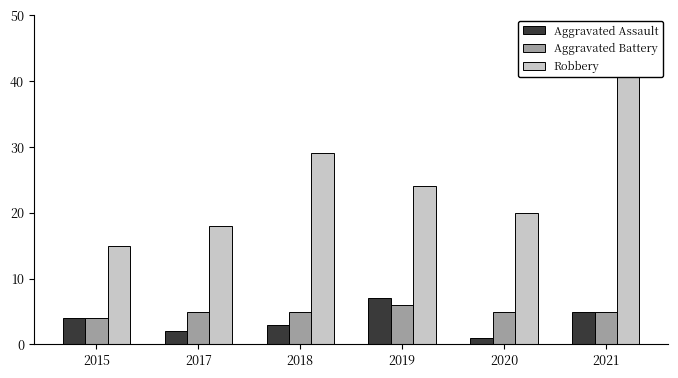

Reading left to right, list all the values displayed in this chart.

Aggravated Assault: 4	2	3	7	1	5
Aggravated Battery: 4	5	5	6	5	5
Robbery: 15	18	29	24	20	43